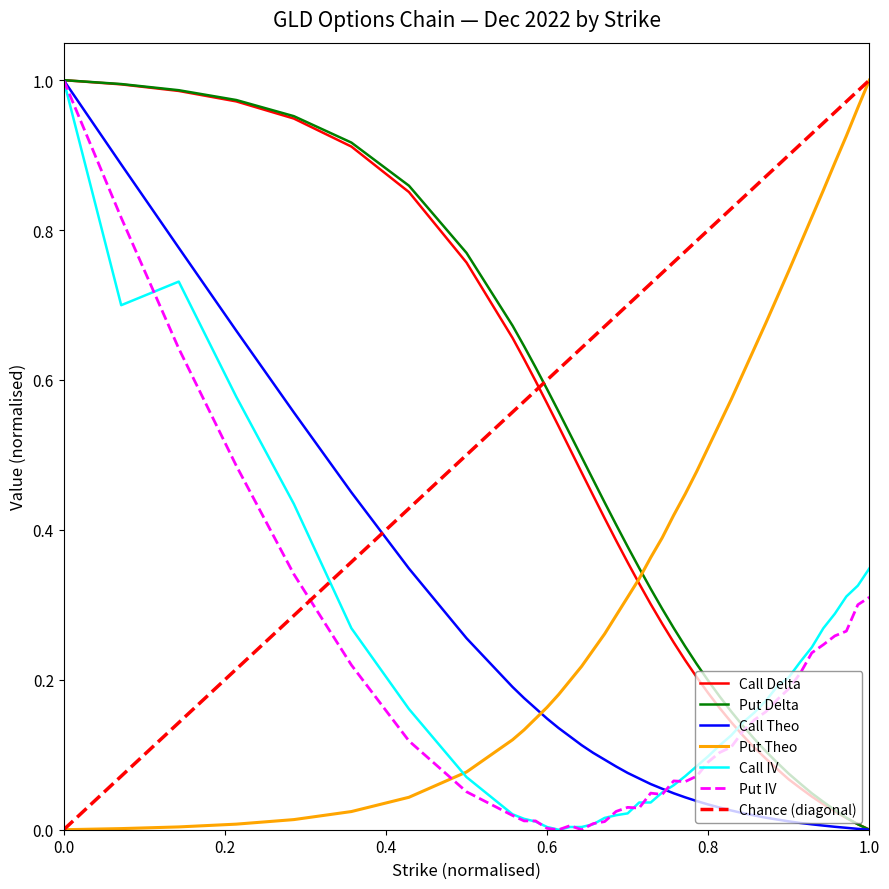

True or false: Call Theo and Put Theo intersect in this chart.

True